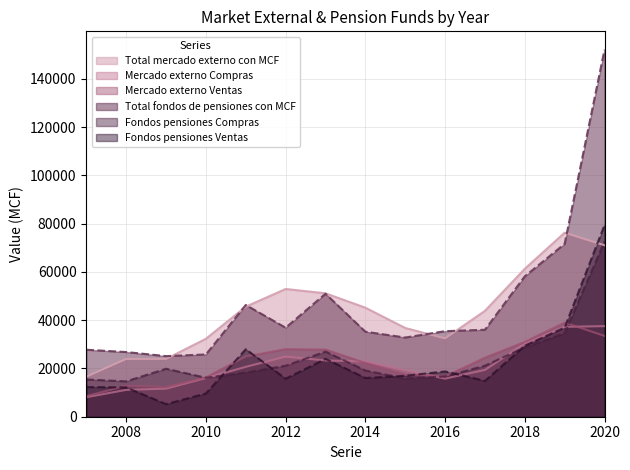

Which series has the largest total across all categories?

Total fondos de pensiones con MCF